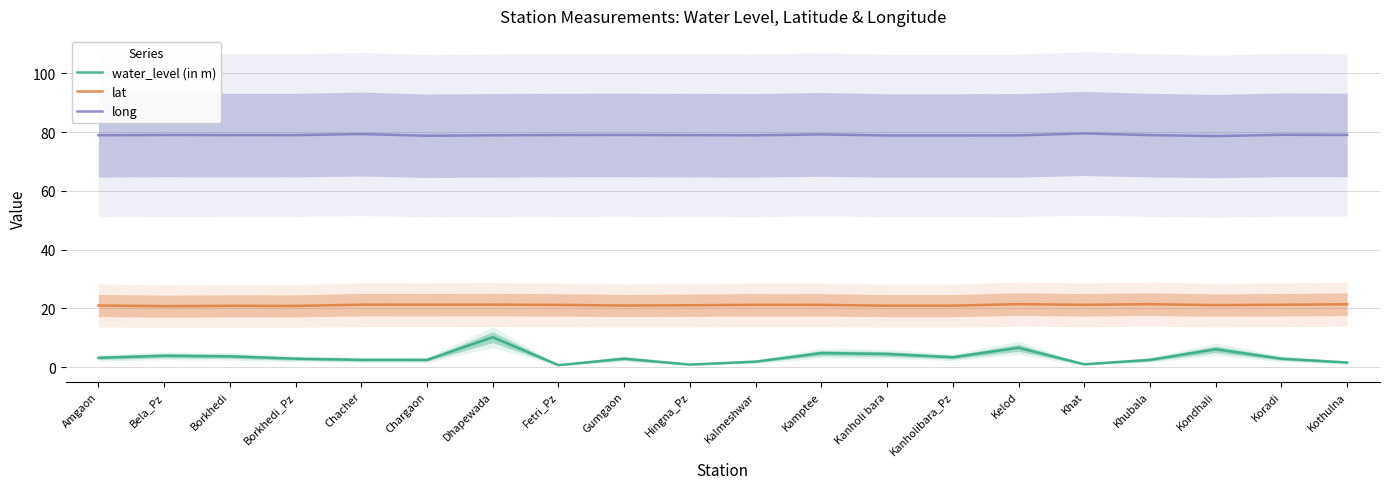

What position from the right is Kondhali?

3